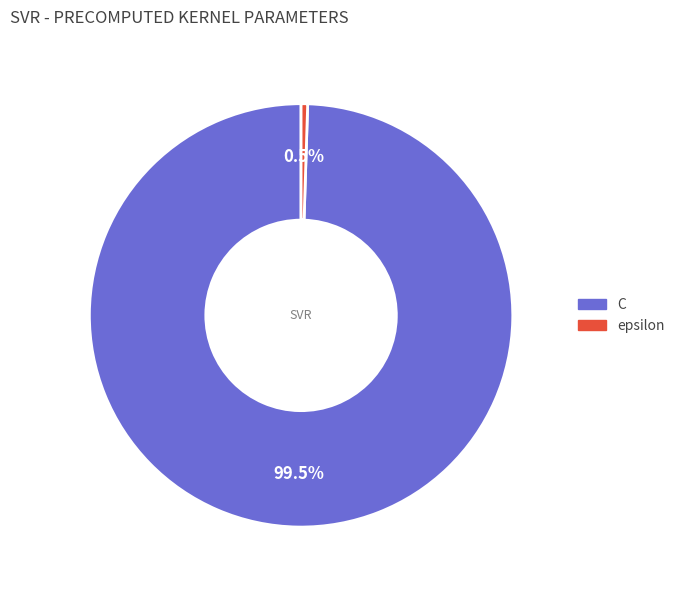

Which has a higher value, epsilon or C?

C